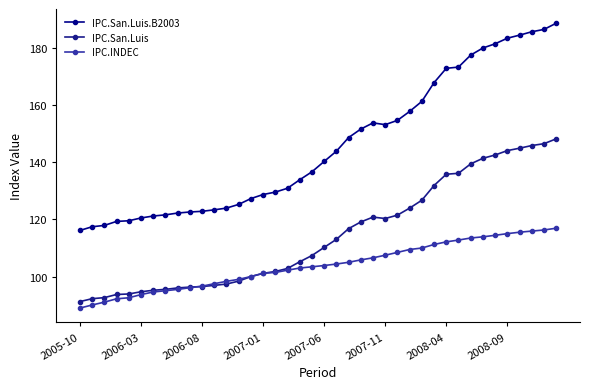

Does the chart have visible grid lines?

No